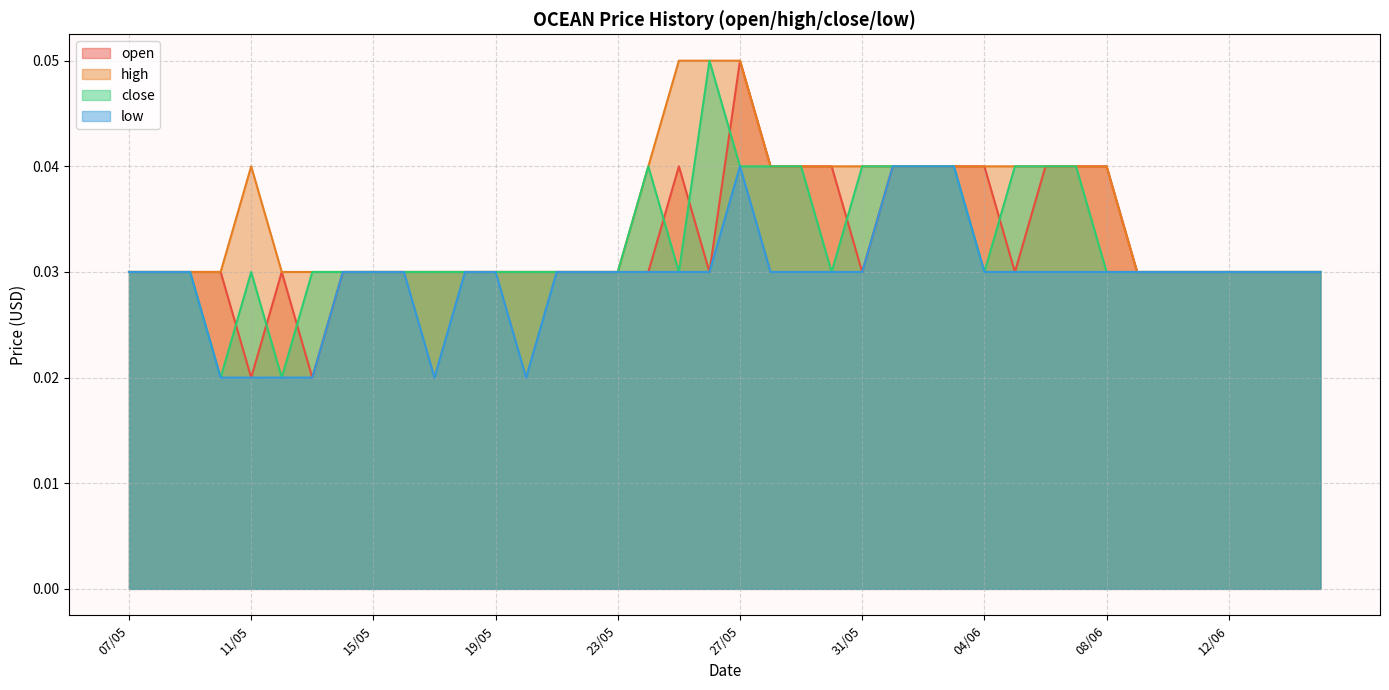

How many categories are shown in the chart?

40